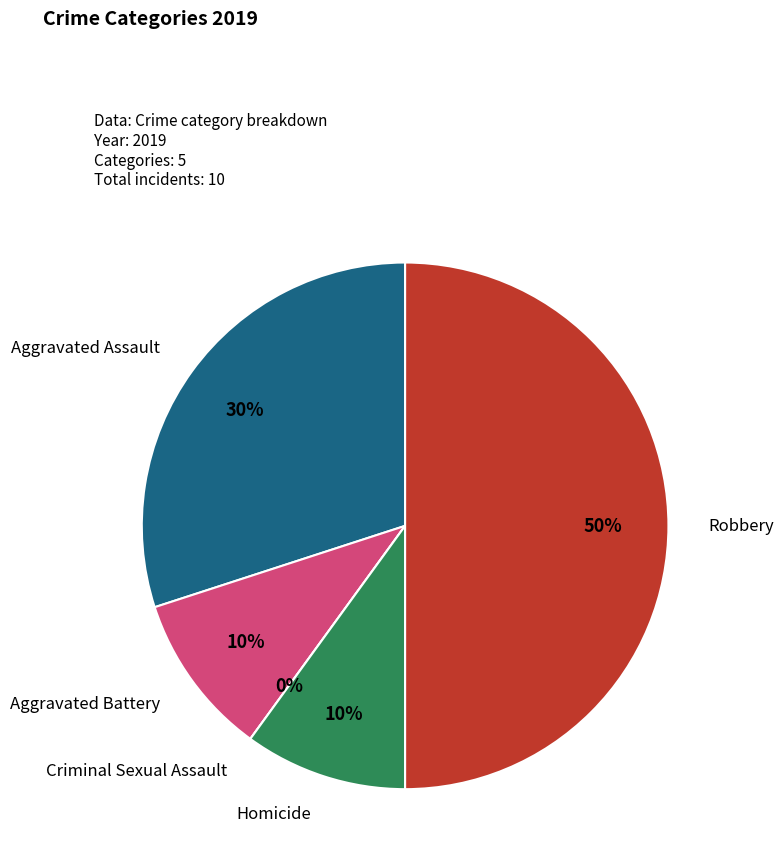

Does any single category account for the majority?

No